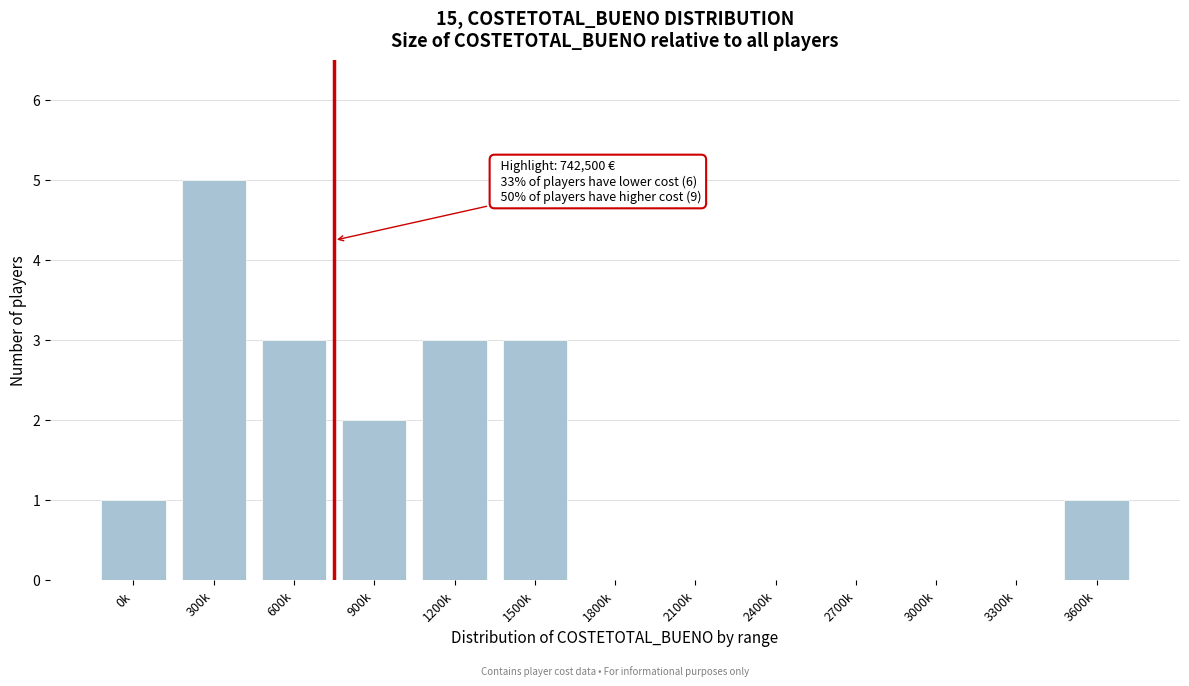

Reading left to right, list all the values displayed in this chart.

0k=1	300k=5	600k=3	900k=2	1200k=3	1500k=3	1800k=0	2100k=0	2400k=0	2700k=0	3000k=0	3300k=0	3600k=1